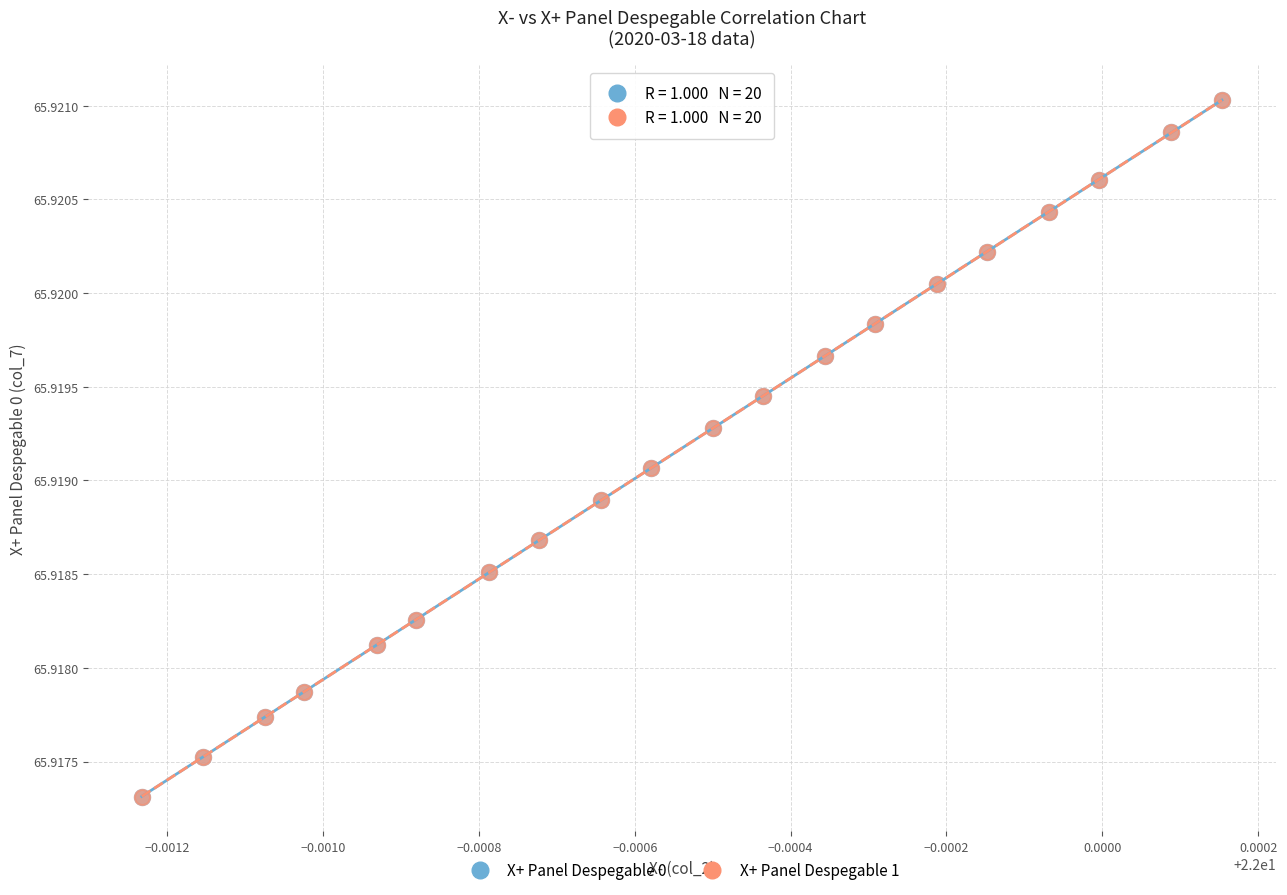

What are all the series names shown in the legend?

X+ Panel Despegable 0, X+ Panel Despegable 1